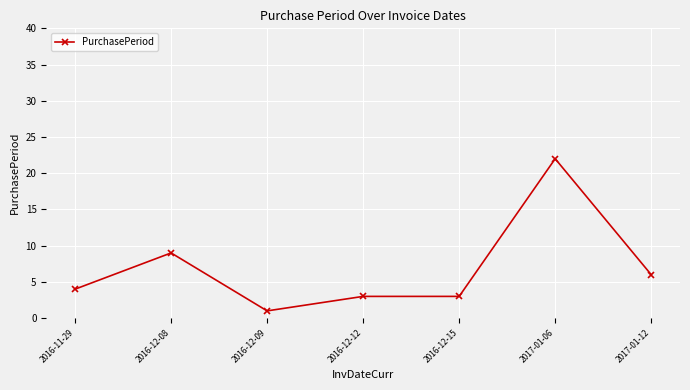

What is the minimum value shown in the chart?

1